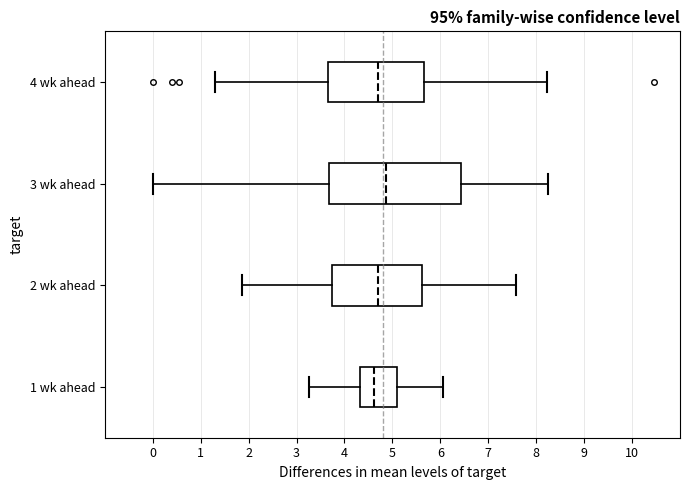

Reading bottom to top, transcribe this box plot: for each box, give where its median line is, the range the box spans, and where its two whiskers end, as read against the x-axis. The values are not printed on the chart, so give them approximately, as read against the axis.

1 wk ahead: median 4.6, box 4.3 to 5.1, whiskers 3.3 to 6.1
2 wk ahead: median 4.7, box 3.7 to 5.6, whiskers 1.9 to 7.6
3 wk ahead: median 4.9, box 3.7 to 6.4, whiskers 0.0 to 8.2
4 wk ahead: median 4.7, box 3.7 to 5.7, whiskers 1.3 to 8.2